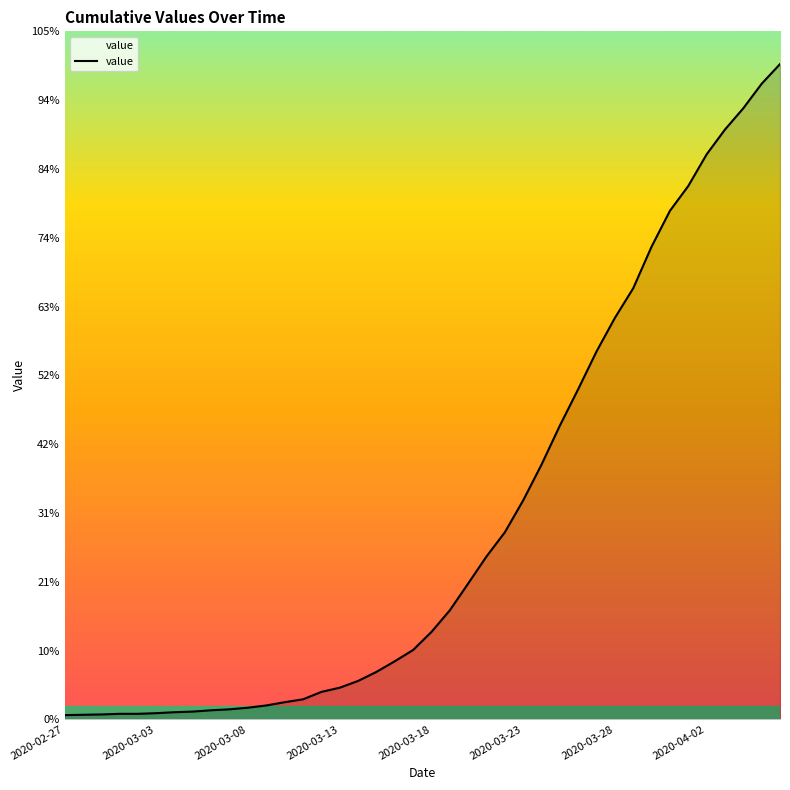

Does the chart have visible grid lines?

No